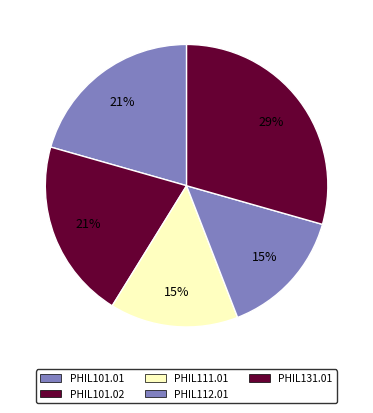

To the nearest percent, what portion does PHIL111.01 represent?

15%